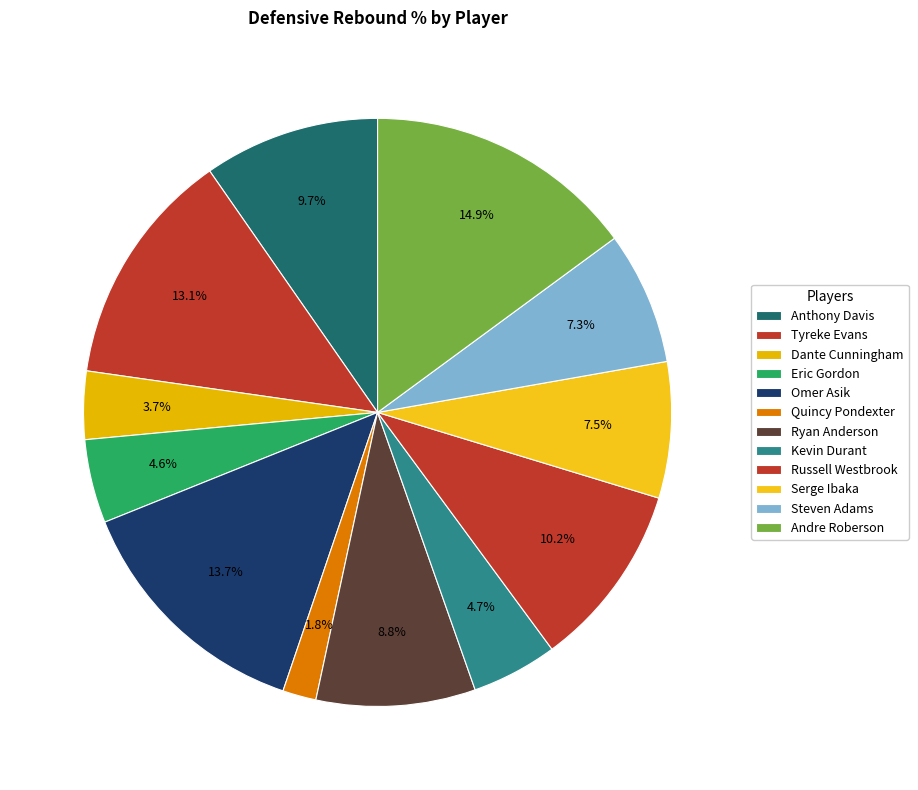

How many segments does this pie chart have?

12